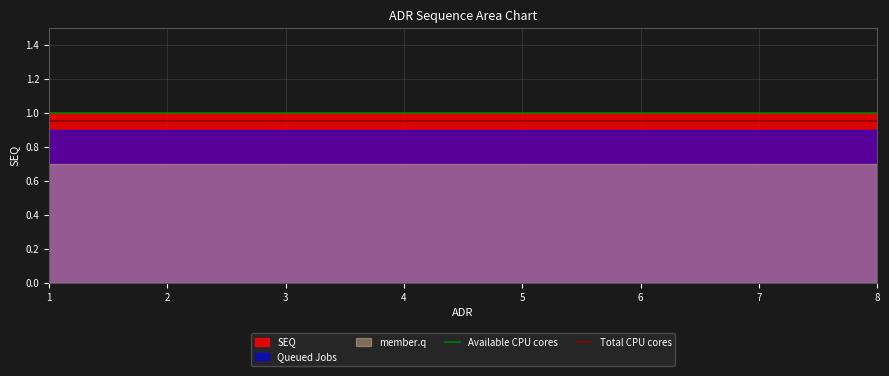

What is the spread (max minus min) of values at 3?

0.3